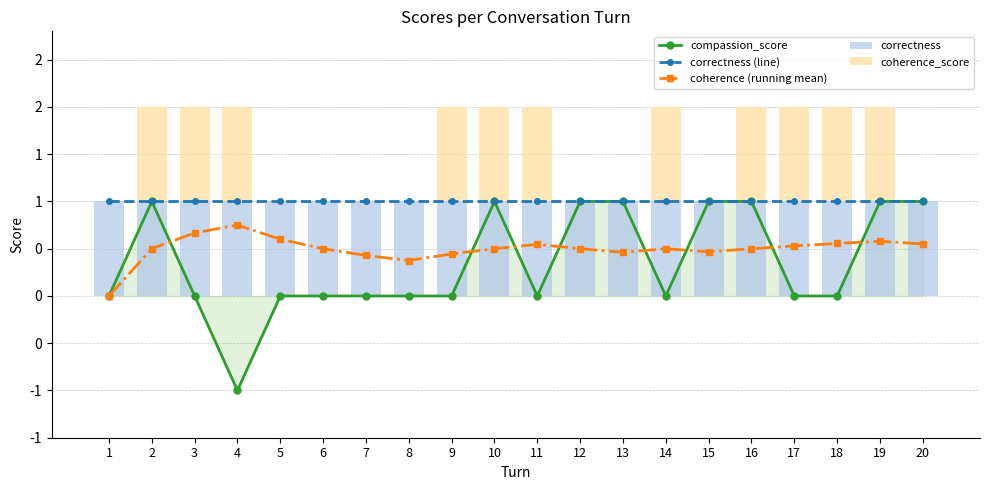

Which category has the lowest value across all series?

4